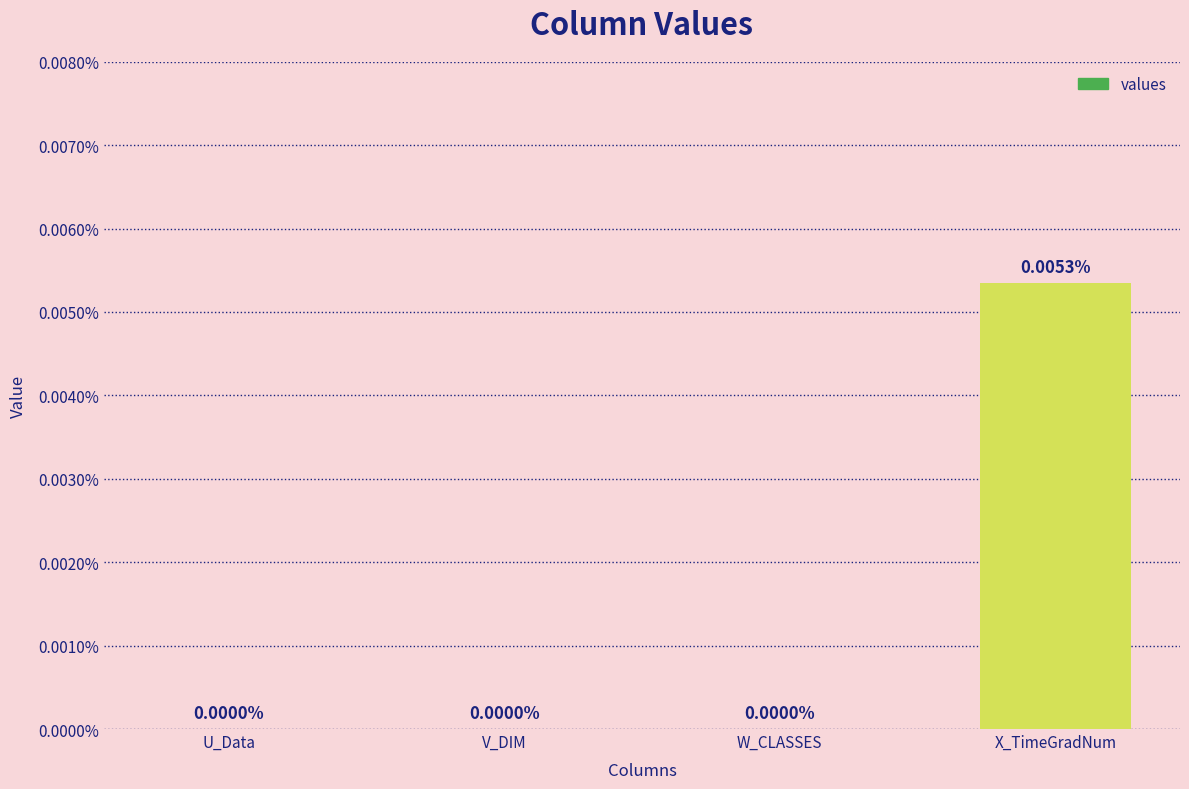

At which category does the chart reach its peak across all series?

X_TimeGradNum